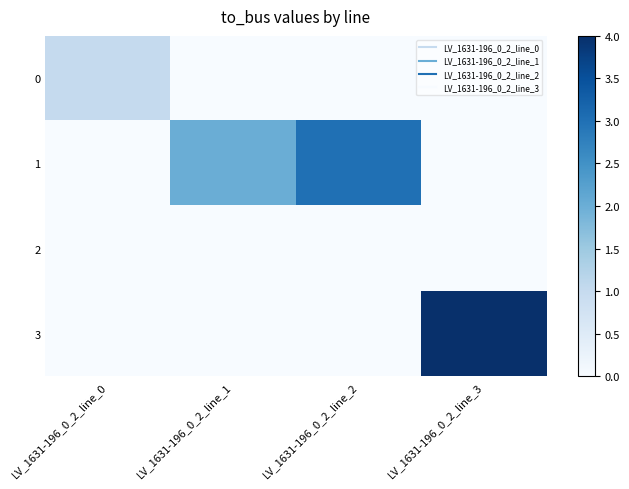

Count the number of categories in the chart.

4